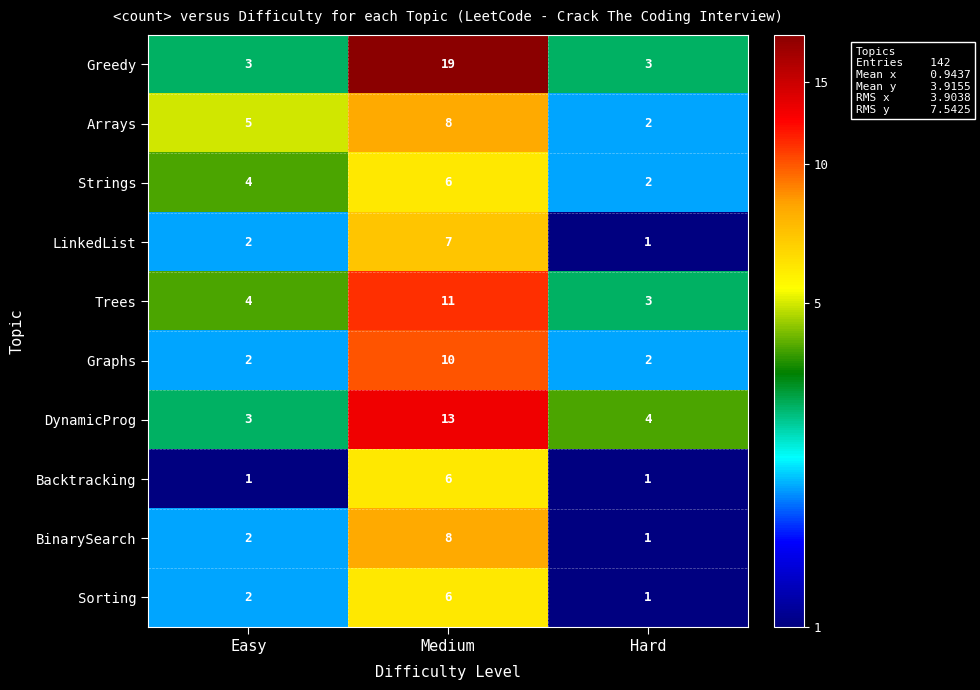

The Sorting series shows 1 at Hard. True or false?

True